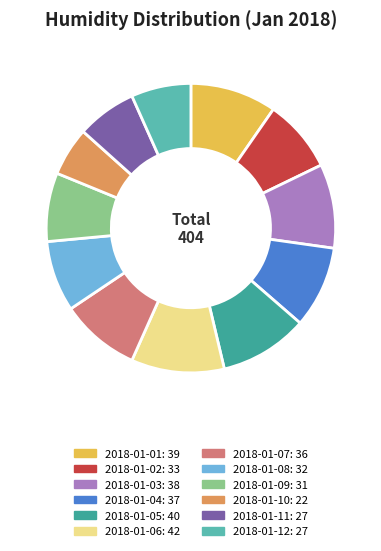

Between 2018-01-09 and 2018-01-07, which is larger?

2018-01-07